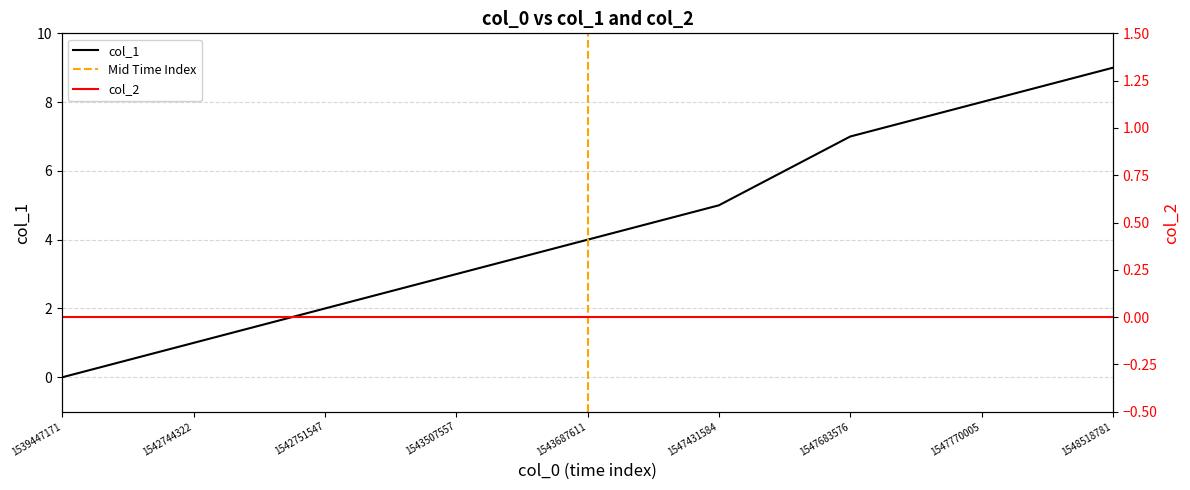

Reading left to right, transcribe all the data shown in this chart.

1539447171=0	1542744322=1	1542751547=2	1543507557=3	1543687611=4	1547431584=5	1547683576=7	1547770005=8	1548518781=9